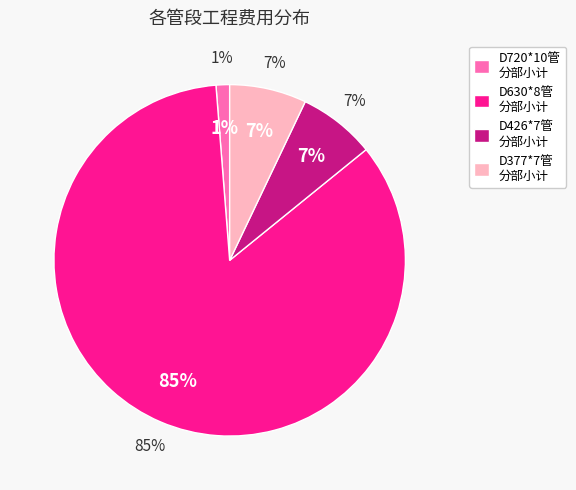

Does D720*10管 分部小计 represent more than half of the total?

No